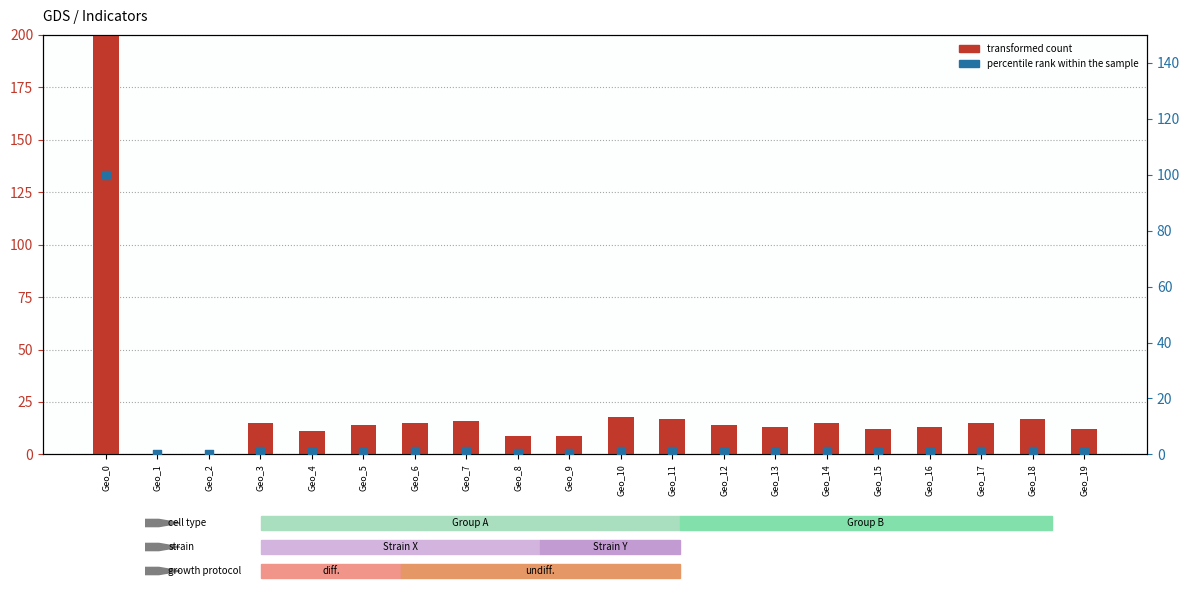

Which series contains the highest Y value?

transformed count